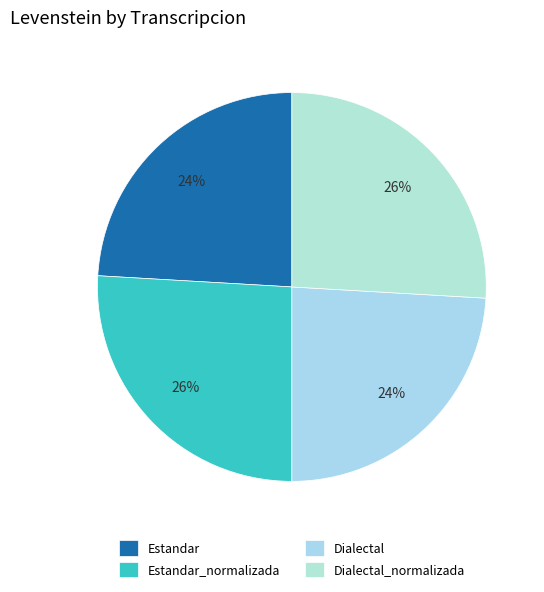

How many slices are in this pie chart?

4